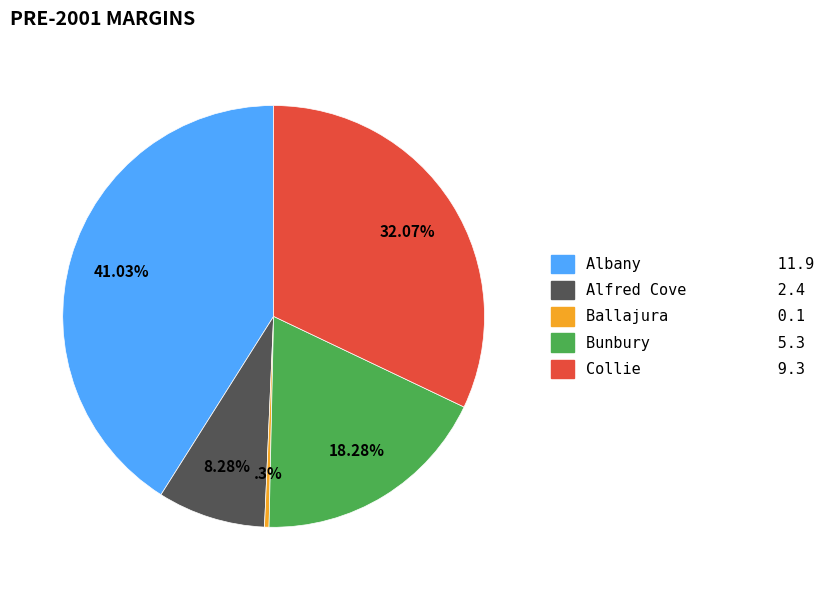

To the nearest percent, what is the combined percentage of Collie and Bunbury?

50%